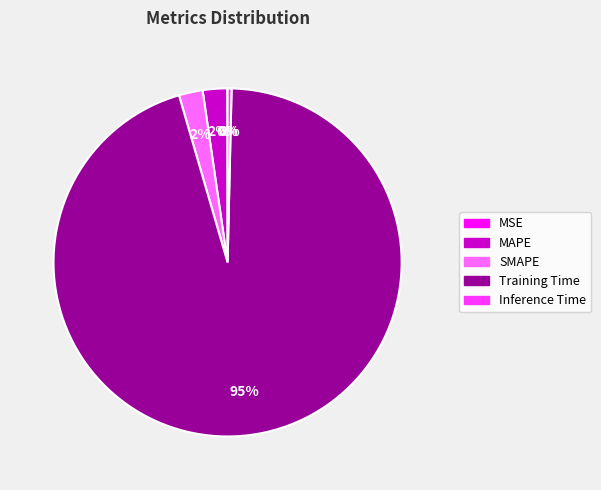

Does Training Time account for over 50% of the chart?

Yes